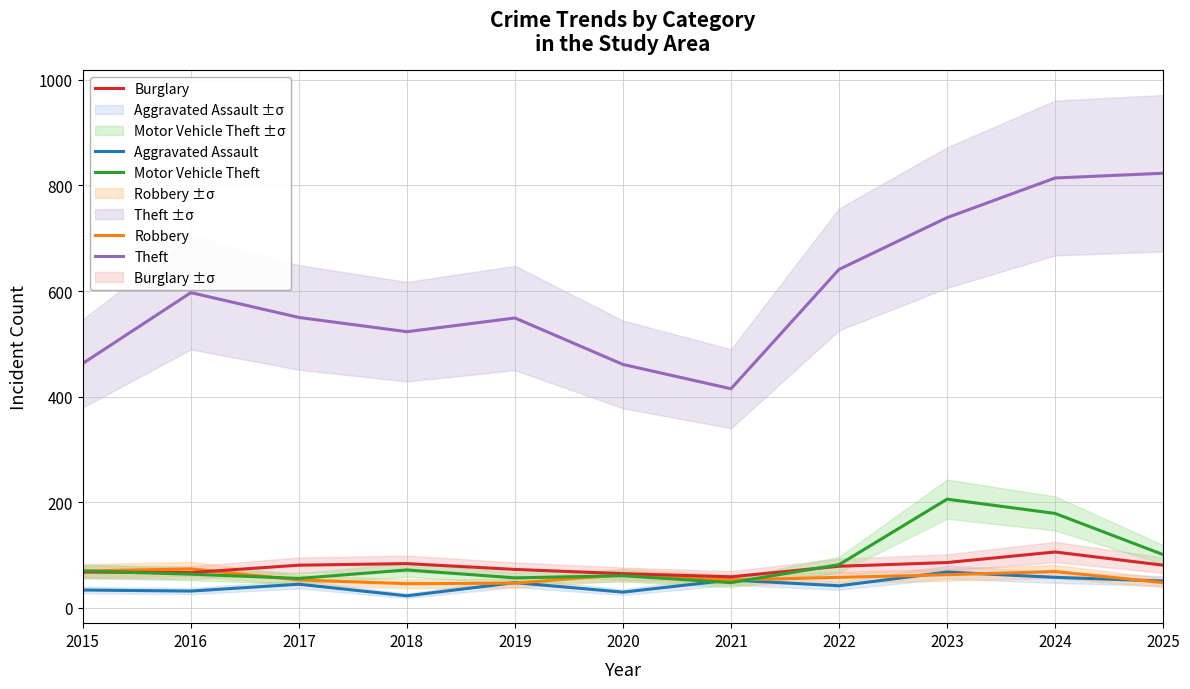

How many data points in Robbery are above 58?

5